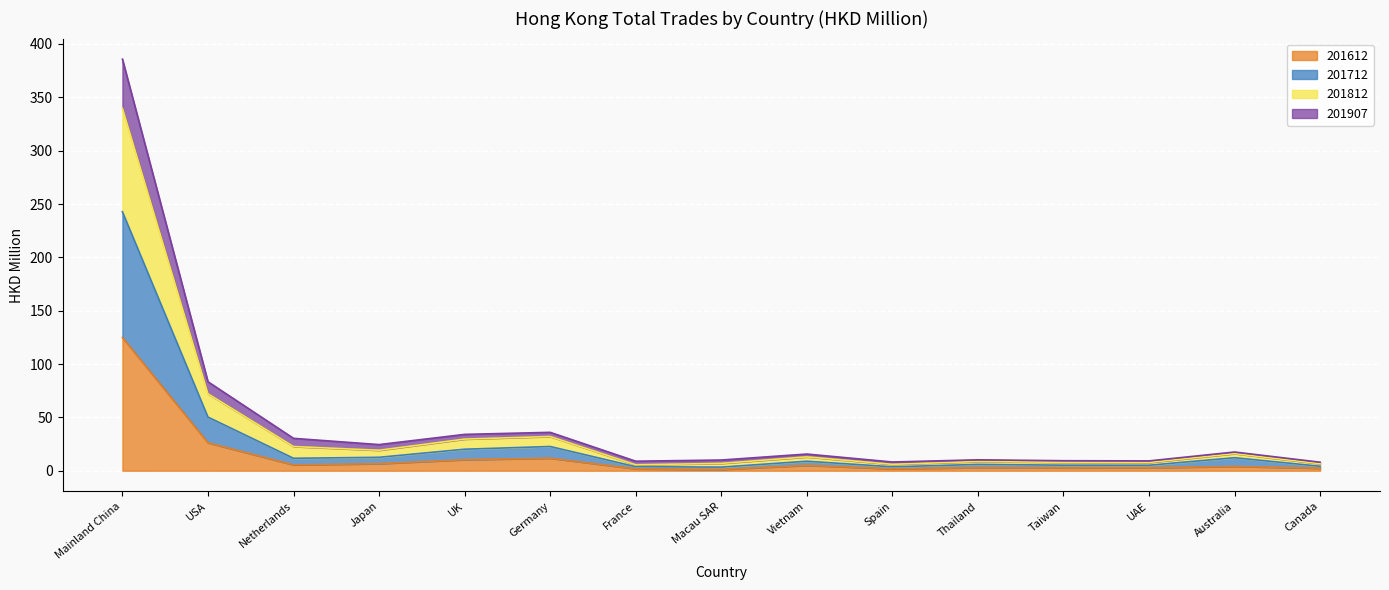

At which label is 201612 closest to 62?

USA